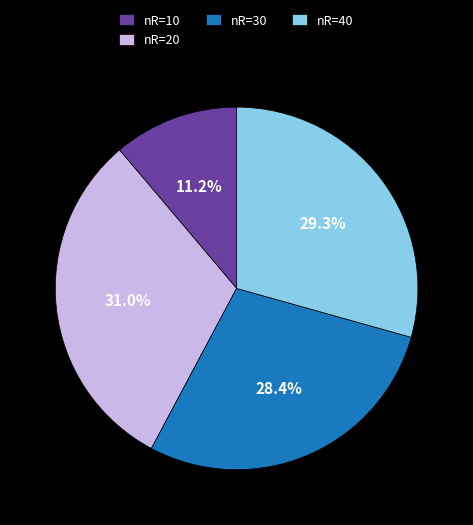

What percentage is the nR=20 slice, to the nearest percent?

31%